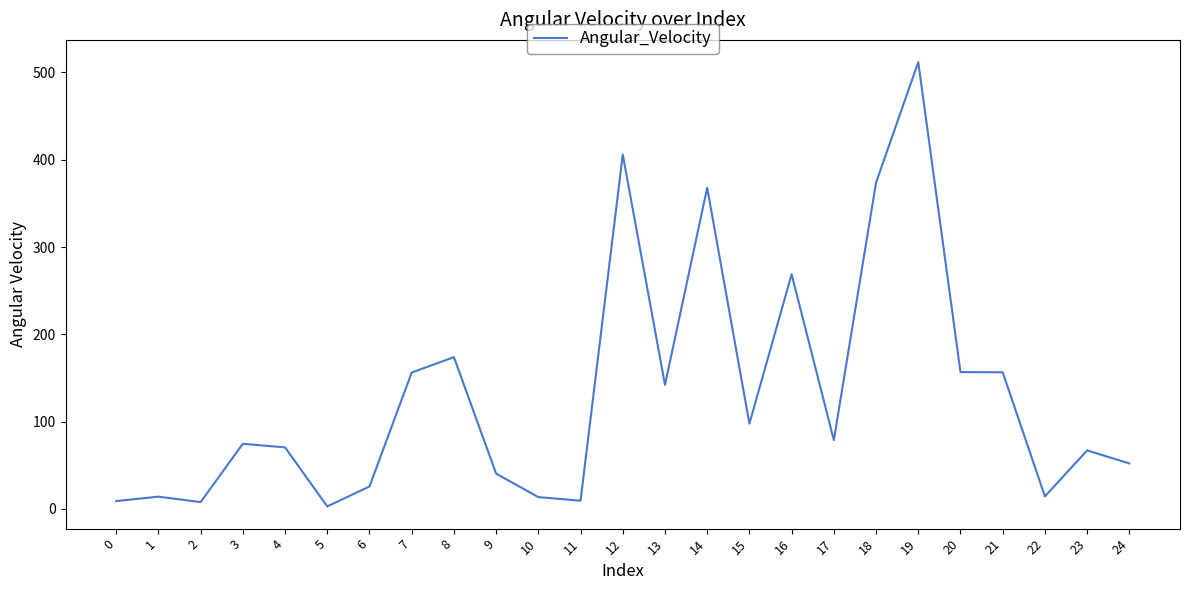

What is the approximate value at 1?

14.0